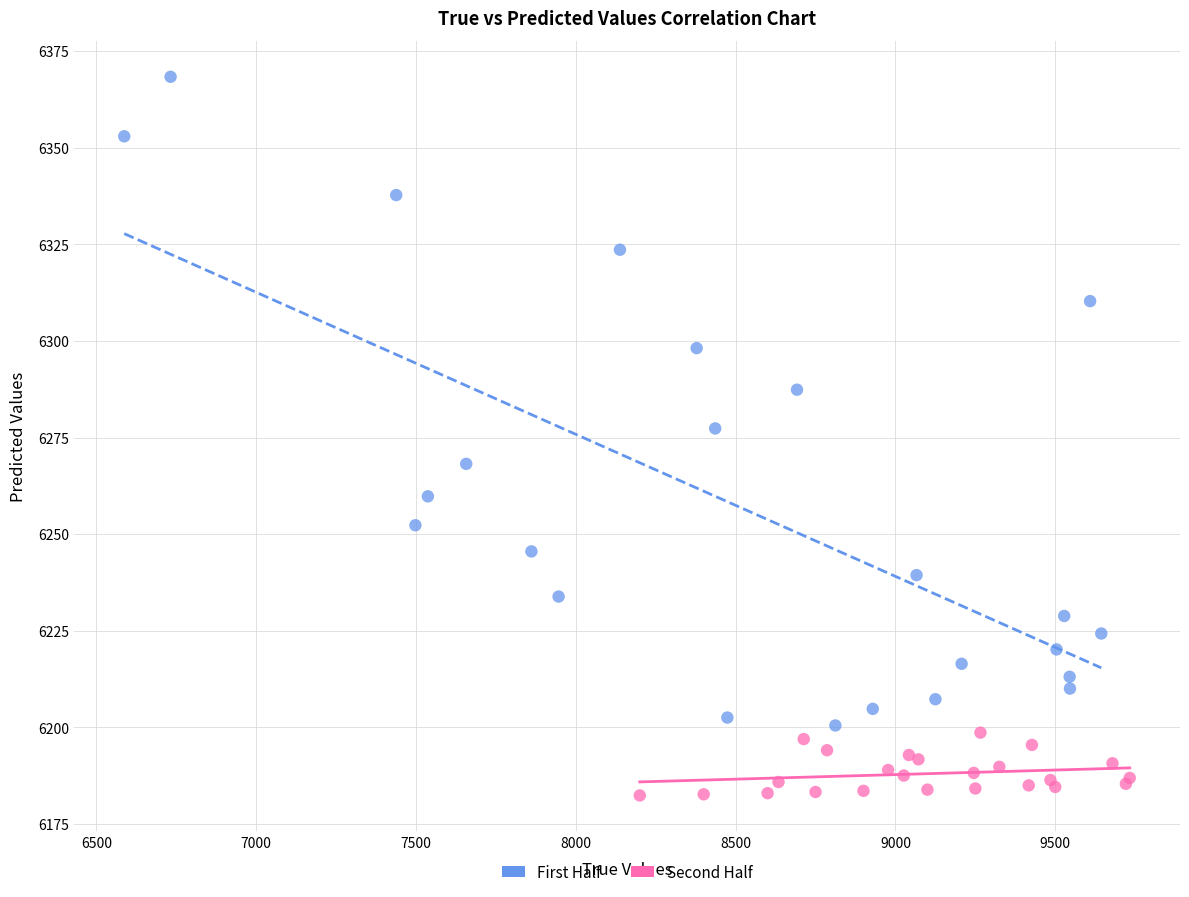

Which series has the widest spread of Y values?

First Half